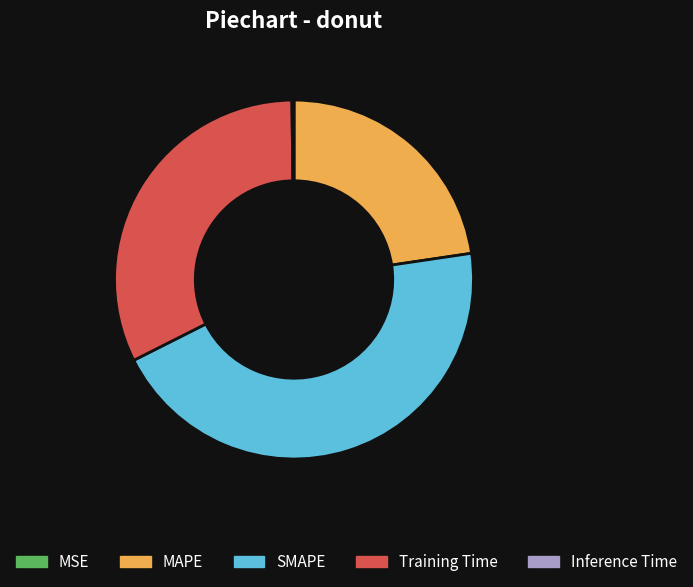

Is it true that MAPE is 8% of the pie?

False